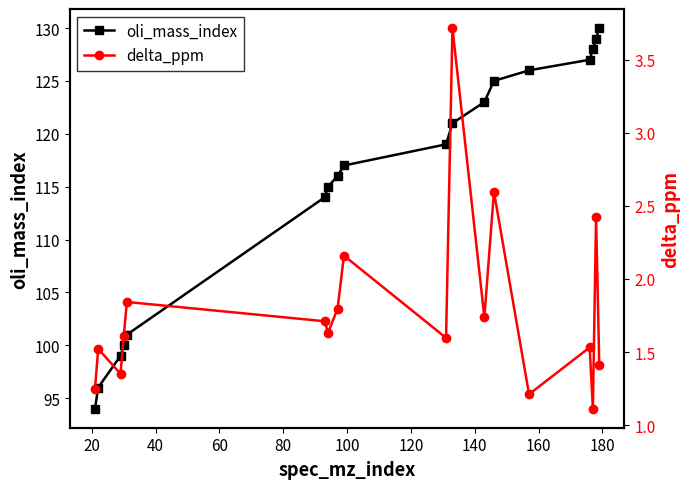

True or false: delta_ppm and oli_mass_index intersect in this chart.

False